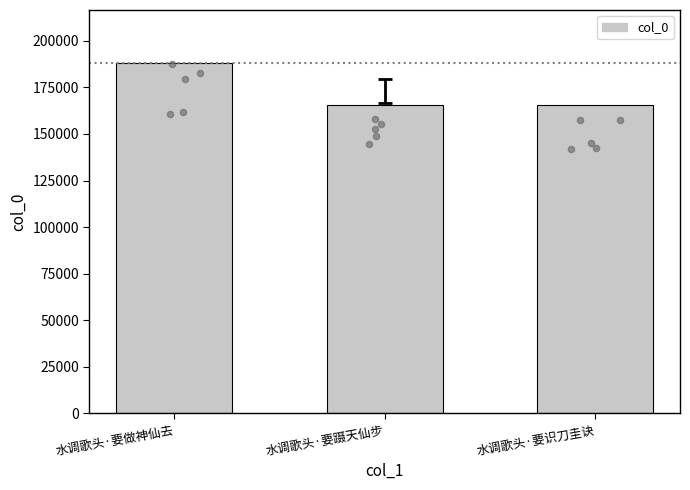

What is the change in value from 水调歌头·要蹑天仙步 to 水调歌头·要识刀圭诀?

-16